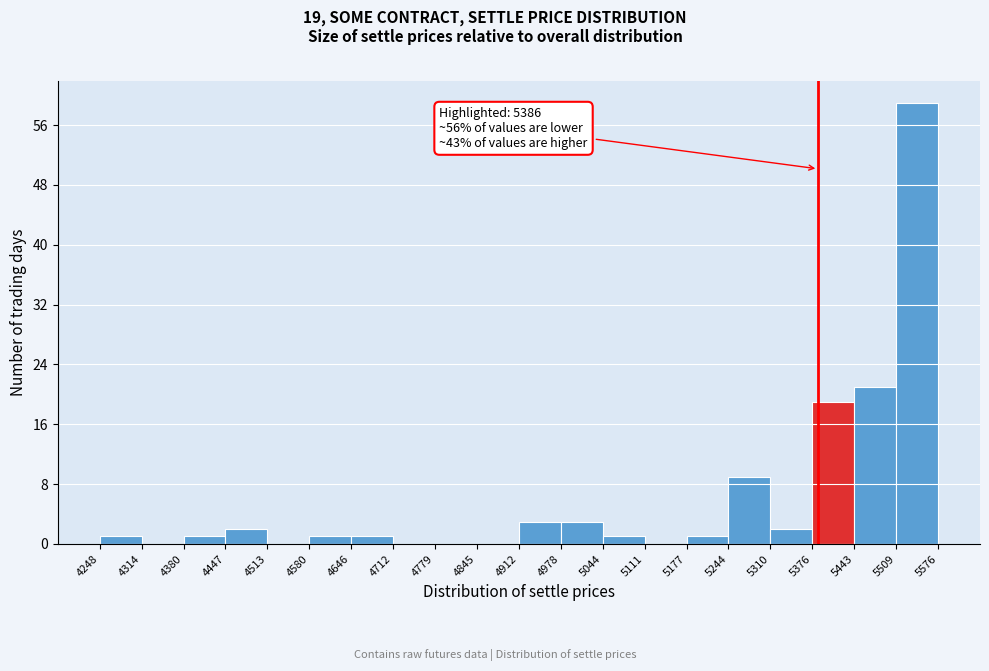

Over which range of the x-axis is the bar tallest?

5509 to 5576